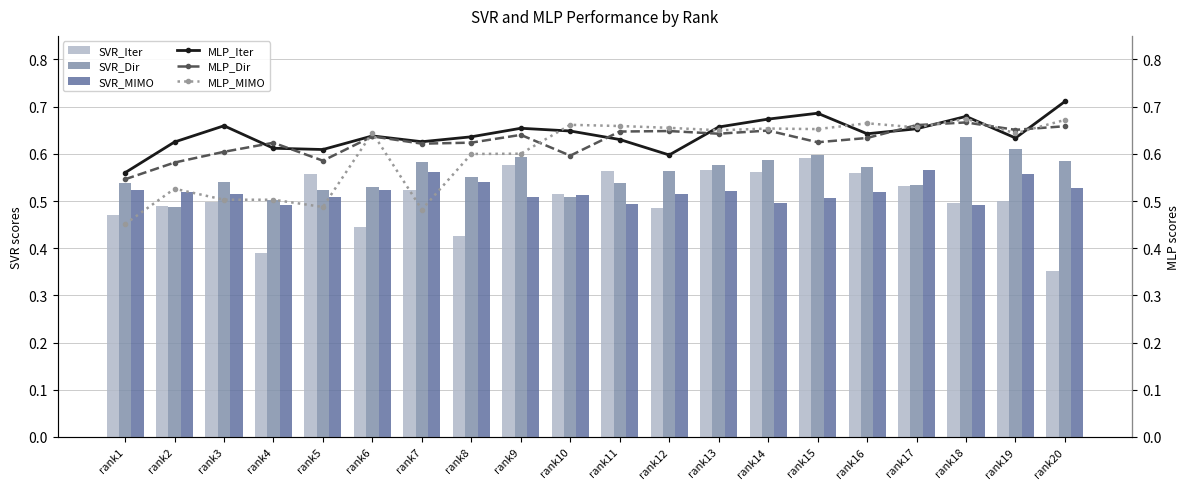

The SVR_Dir series shows 0.6 at rank8. True or false?

True